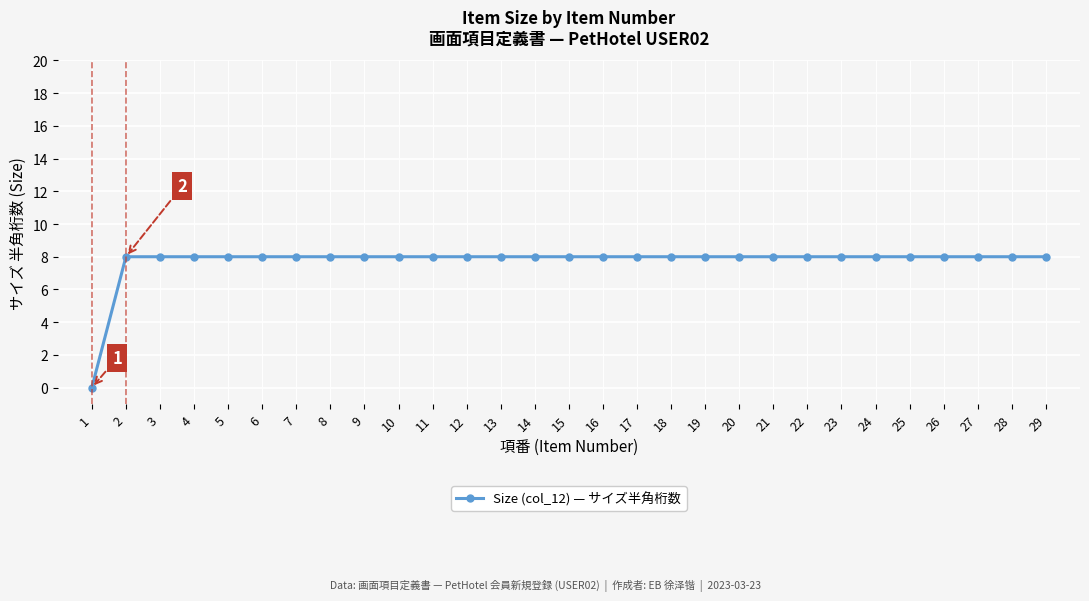

Approximately how many times larger is the value at 18 compared to 11?

1.0